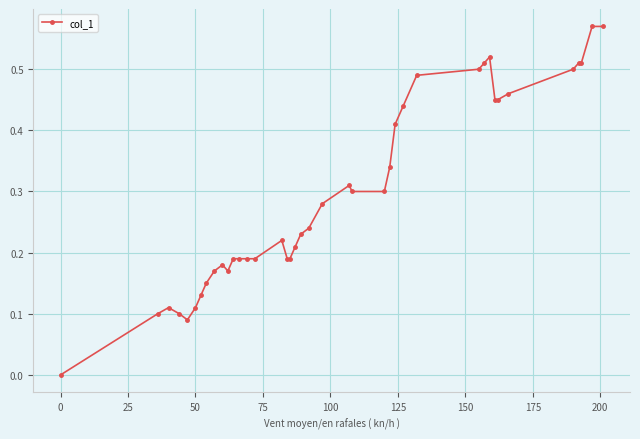

True or false: there are more than 1 points higher than both neighbors.

True